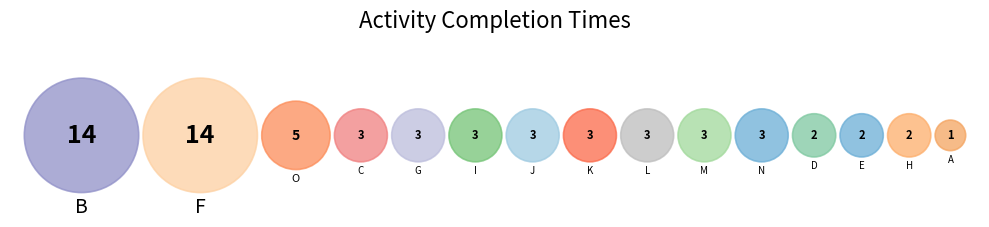

Does any single category account for the majority?

No